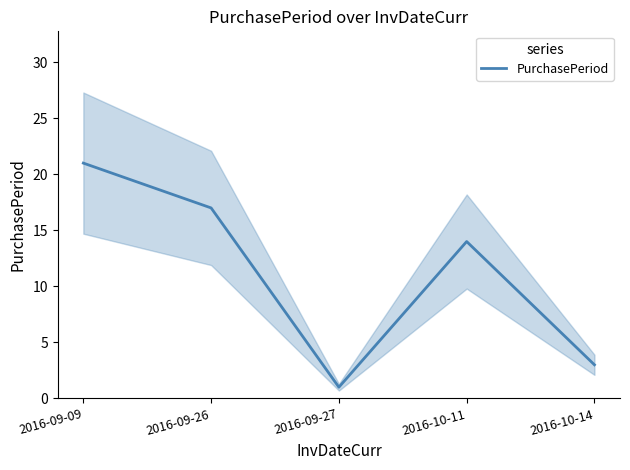

At which label is the value closest to 11?

2016-10-11